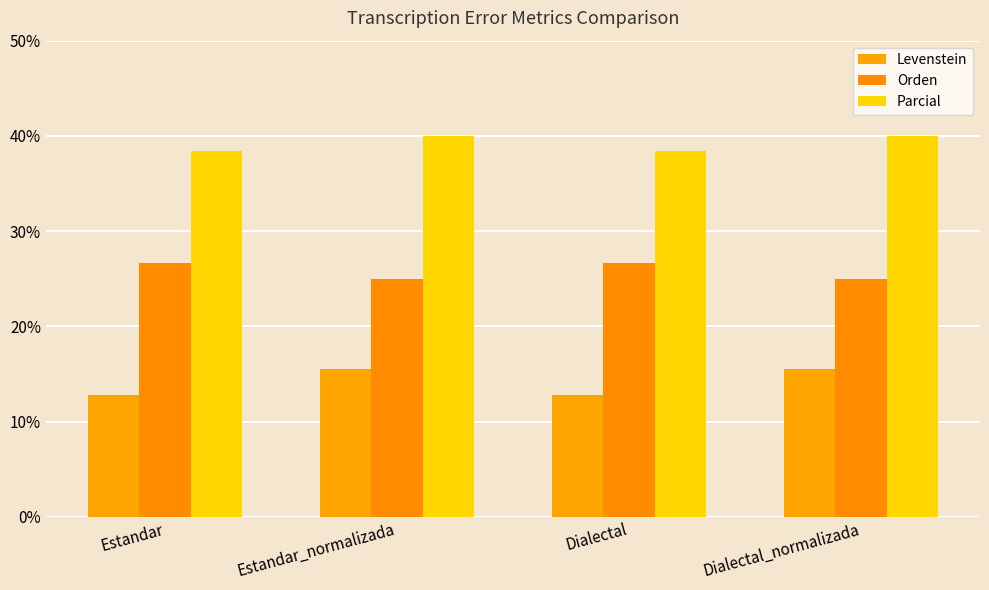

Which label corresponds to the largest value in the chart?

Estandar_normalizada